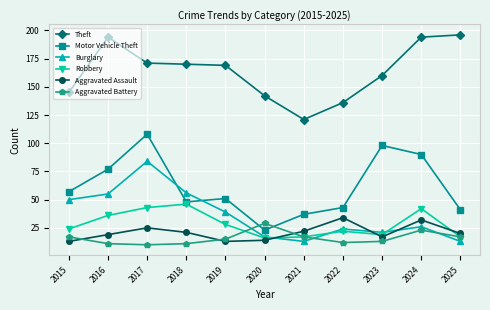

At 2017, list the series in order from smallest to largest.

Aggravated Battery, Aggravated Assault, Robbery, Burglary, Motor Vehicle Theft, Theft